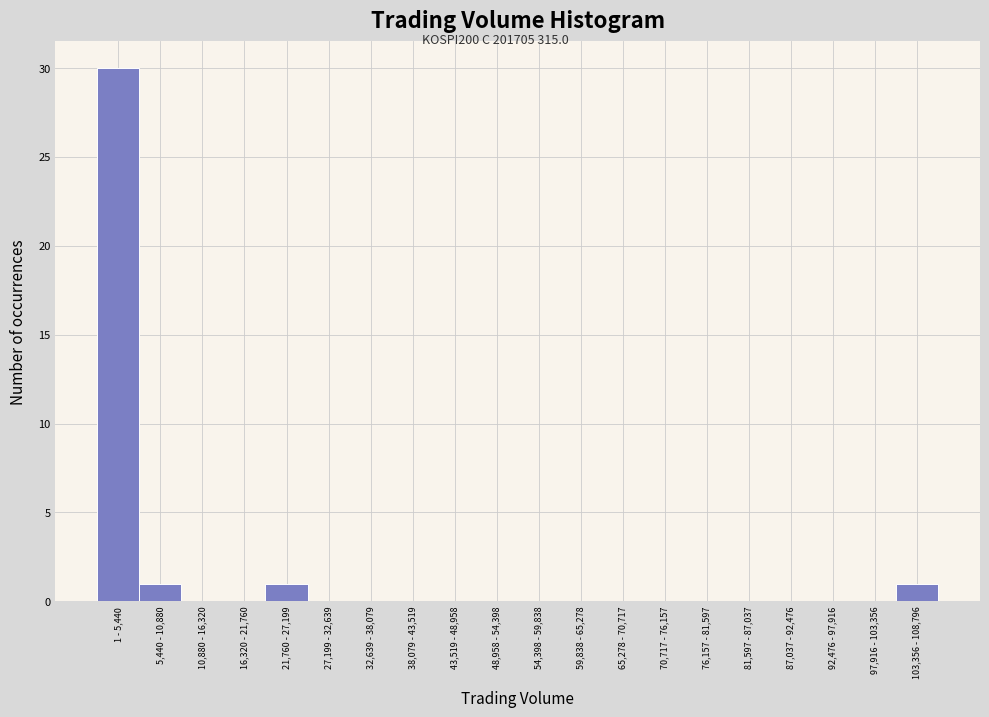

Reading right to left, what are all the values shown in this chart?

103,356 - 108,796=1	97,916 - 103,356=0	92,476 - 97,916=0	87,037 - 92,476=0	81,597 - 87,037=0	76,157 - 81,597=0	70,717 - 76,157=0	65,278 - 70,717=0	59,838 - 65,278=0	54,398 - 59,838=0	48,958 - 54,398=0	43,519 - 48,958=0	38,079 - 43,519=0	32,639 - 38,079=0	27,199 - 32,639=0	21,760 - 27,199=1	16,320 - 21,760=0	10,880 - 16,320=0	5,440 - 10,880=1	1 - 5,440=30